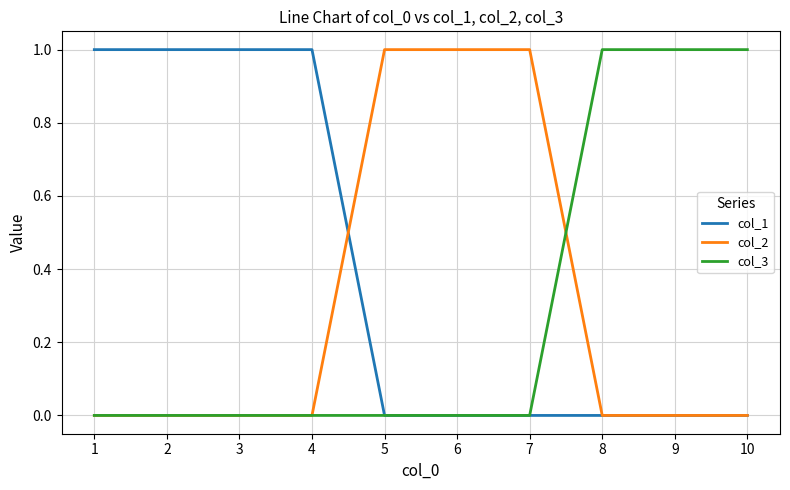

True or false: col_1 has a value of 0 at 6.

True